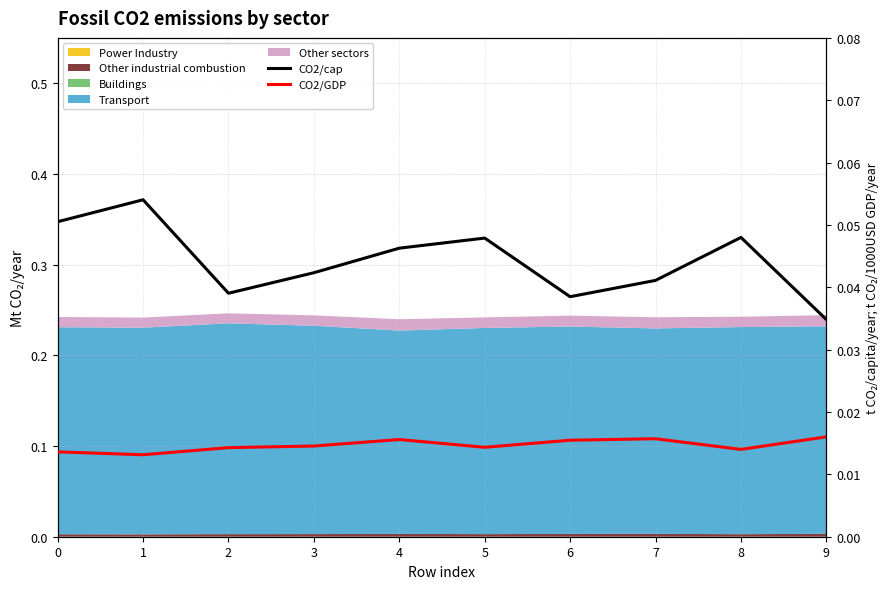

At which category does CO2/cap reach its first local peak?

1